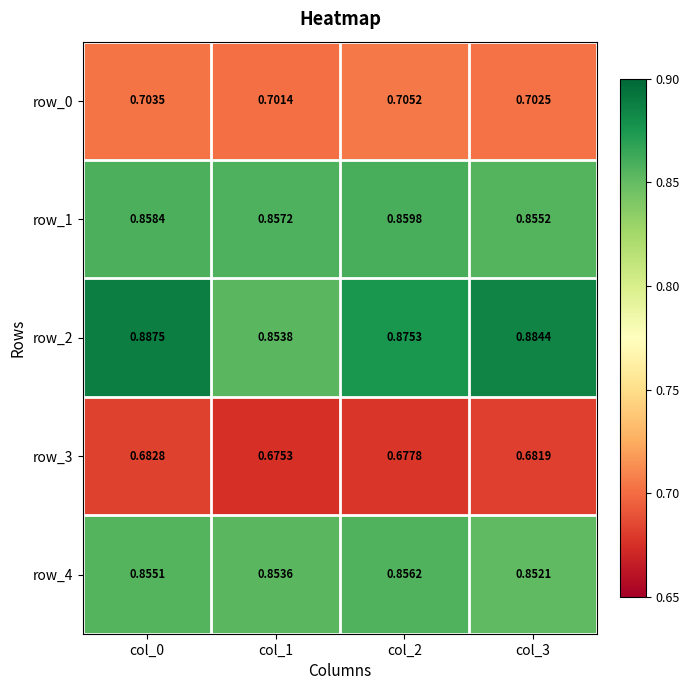

Is the value of row_2 at col_1 greater than the value of row_1 at col_3?

No